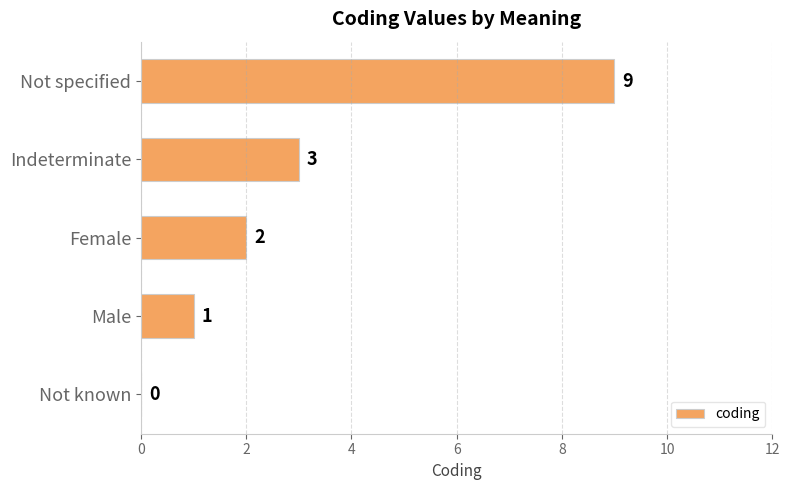

What is the maximum value shown in the chart?

9